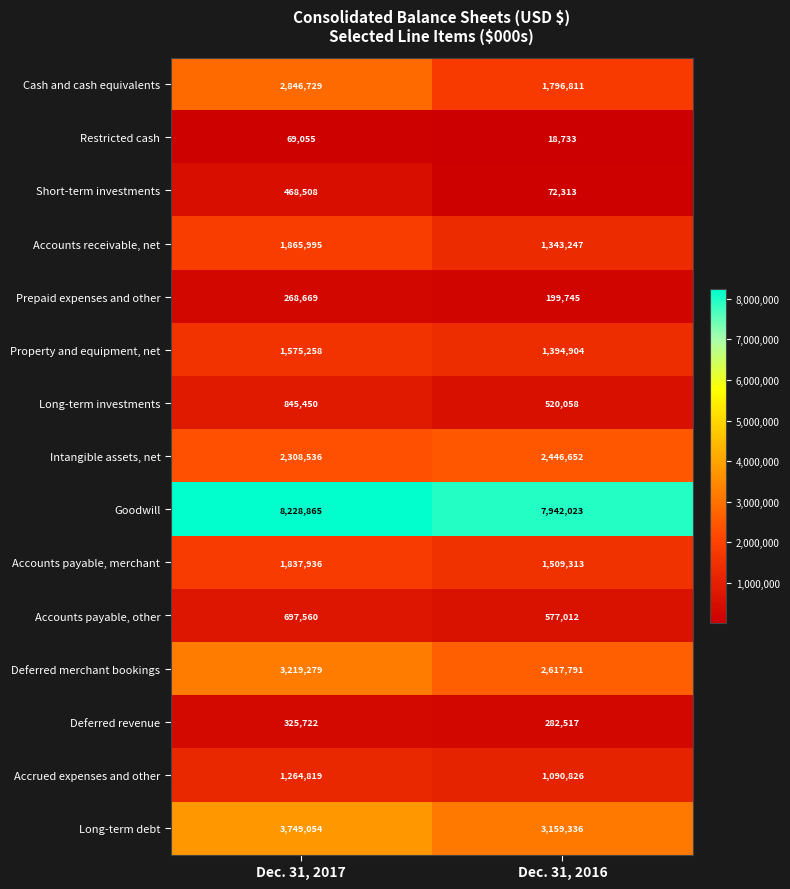

What is the spread (max minus min) of values at Dec. 31, 2017?

8159810